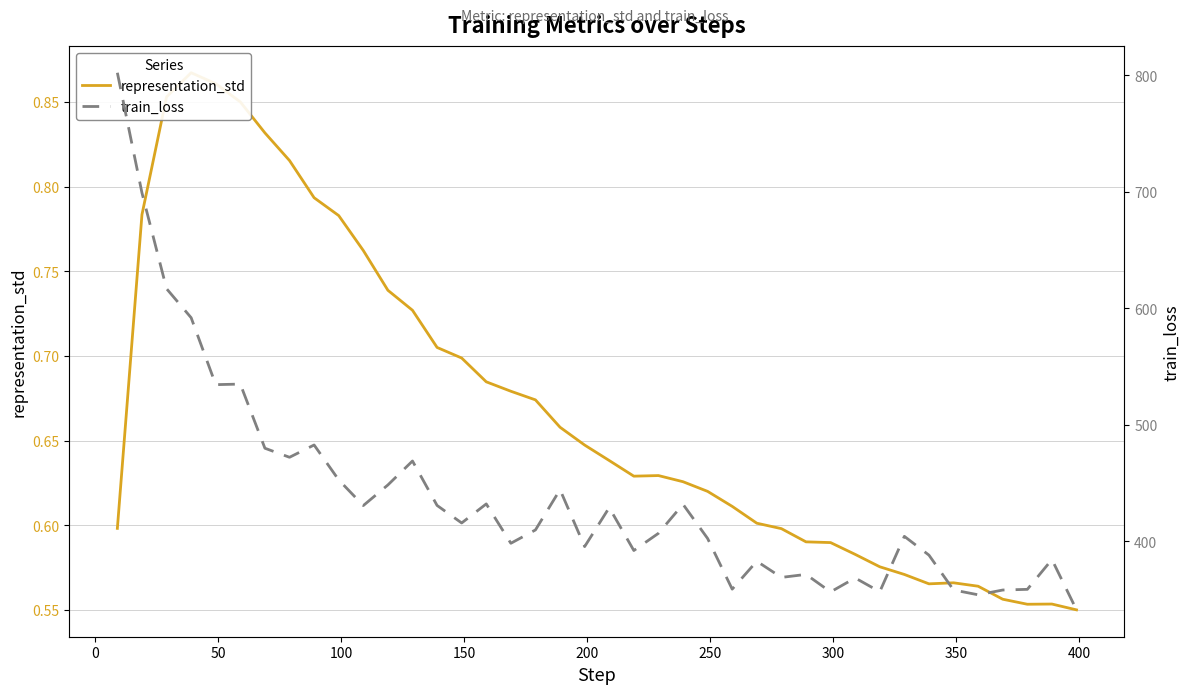

What is the lowest value of the train_loss series?

341.2